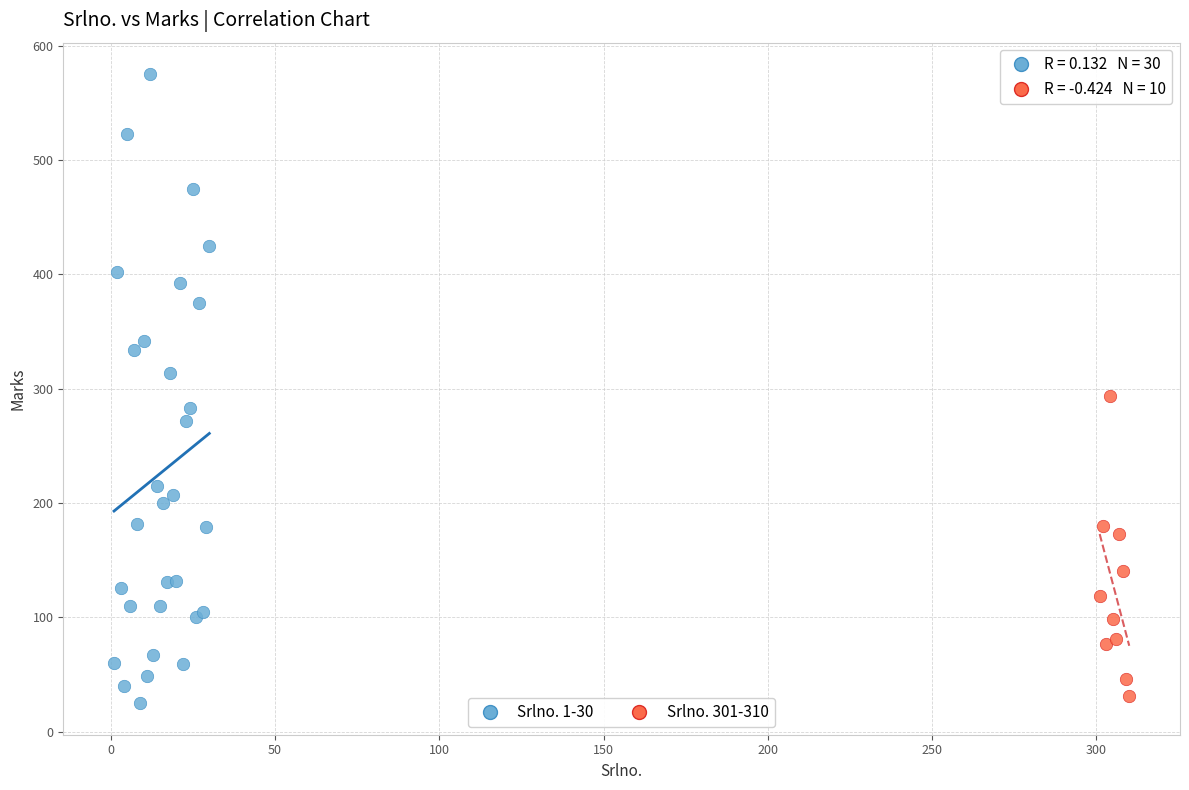

Which series reaches the maximum Y coordinate?

Srlno. 1-30